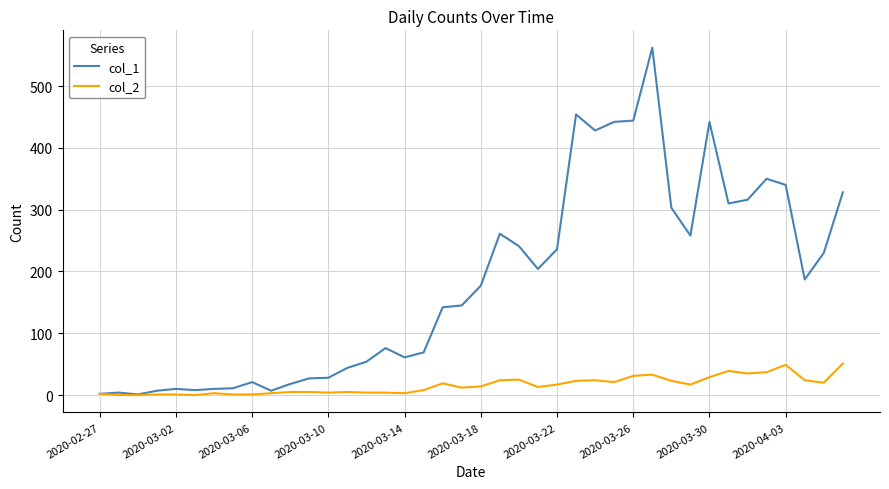

What is the greatest value displayed?

562